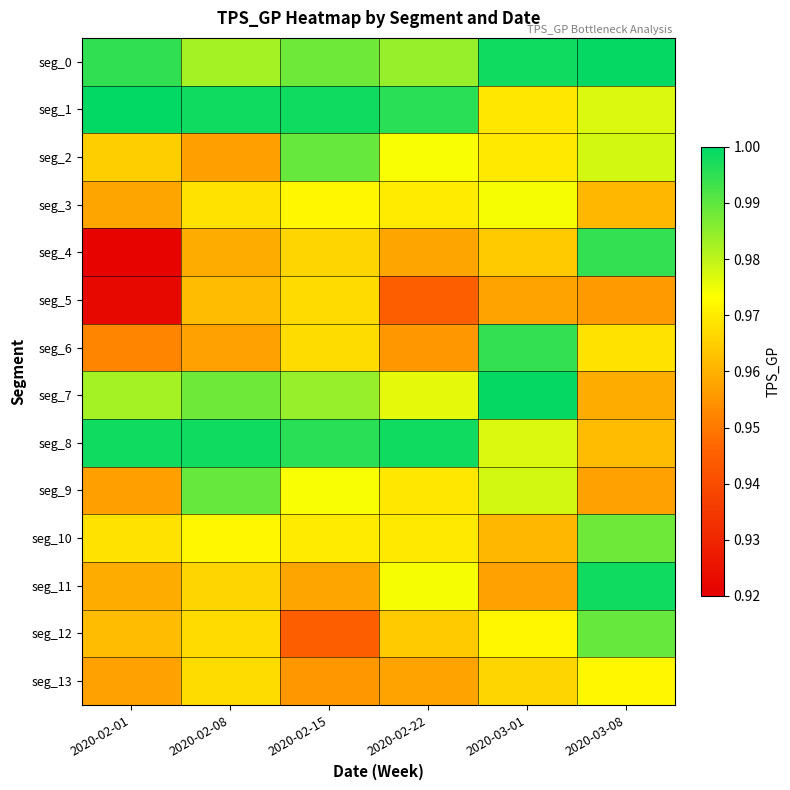

Reading left to right, what are all the values shown in this chart?

seg_0: 2020-02-01=1.0	2020-02-08=1.0	2020-02-15=1.0	2020-02-22=1.0	2020-03-01=1.0	2020-03-08=1.0
seg_1: 2020-02-01=1.0	2020-02-08=1.0	2020-02-15=1.0	2020-02-22=1.0	2020-03-01=1.0	2020-03-08=1.0
seg_2: 2020-02-01=1.0	2020-02-08=1.0	2020-02-15=1.0	2020-02-22=1.0	2020-03-01=1.0	2020-03-08=1.0
seg_3: 2020-02-01=1.0	2020-02-08=1.0	2020-02-15=1.0	2020-02-22=1.0	2020-03-01=1.0	2020-03-08=1.0
seg_4: 2020-02-01=0.9	2020-02-08=1.0	2020-02-15=1.0	2020-02-22=1.0	2020-03-01=1.0	2020-03-08=1.0
seg_5: 2020-02-01=0.9	2020-02-08=1.0	2020-02-15=1.0	2020-02-22=0.9	2020-03-01=1.0	2020-03-08=1.0
seg_6: 2020-02-01=1.0	2020-02-08=1.0	2020-02-15=1.0	2020-02-22=1.0	2020-03-01=1.0	2020-03-08=1.0
seg_7: 2020-02-01=1.0	2020-02-08=1.0	2020-02-15=1.0	2020-02-22=1.0	2020-03-01=1.0	2020-03-08=1.0
seg_8: 2020-02-01=1.0	2020-02-08=1.0	2020-02-15=1.0	2020-02-22=1.0	2020-03-01=1.0	2020-03-08=1.0
seg_9: 2020-02-01=1.0	2020-02-08=1.0	2020-02-15=1.0	2020-02-22=1.0	2020-03-01=1.0	2020-03-08=1.0
seg_10: 2020-02-01=1.0	2020-02-08=1.0	2020-02-15=1.0	2020-02-22=1.0	2020-03-01=1.0	2020-03-08=1.0
seg_11: 2020-02-01=1.0	2020-02-08=1.0	2020-02-15=1.0	2020-02-22=1.0	2020-03-01=1.0	2020-03-08=1.0
seg_12: 2020-02-01=1.0	2020-02-08=1.0	2020-02-15=0.9	2020-02-22=1.0	2020-03-01=1.0	2020-03-08=1.0
seg_13: 2020-02-01=1.0	2020-02-08=1.0	2020-02-15=1.0	2020-02-22=1.0	2020-03-01=1.0	2020-03-08=1.0